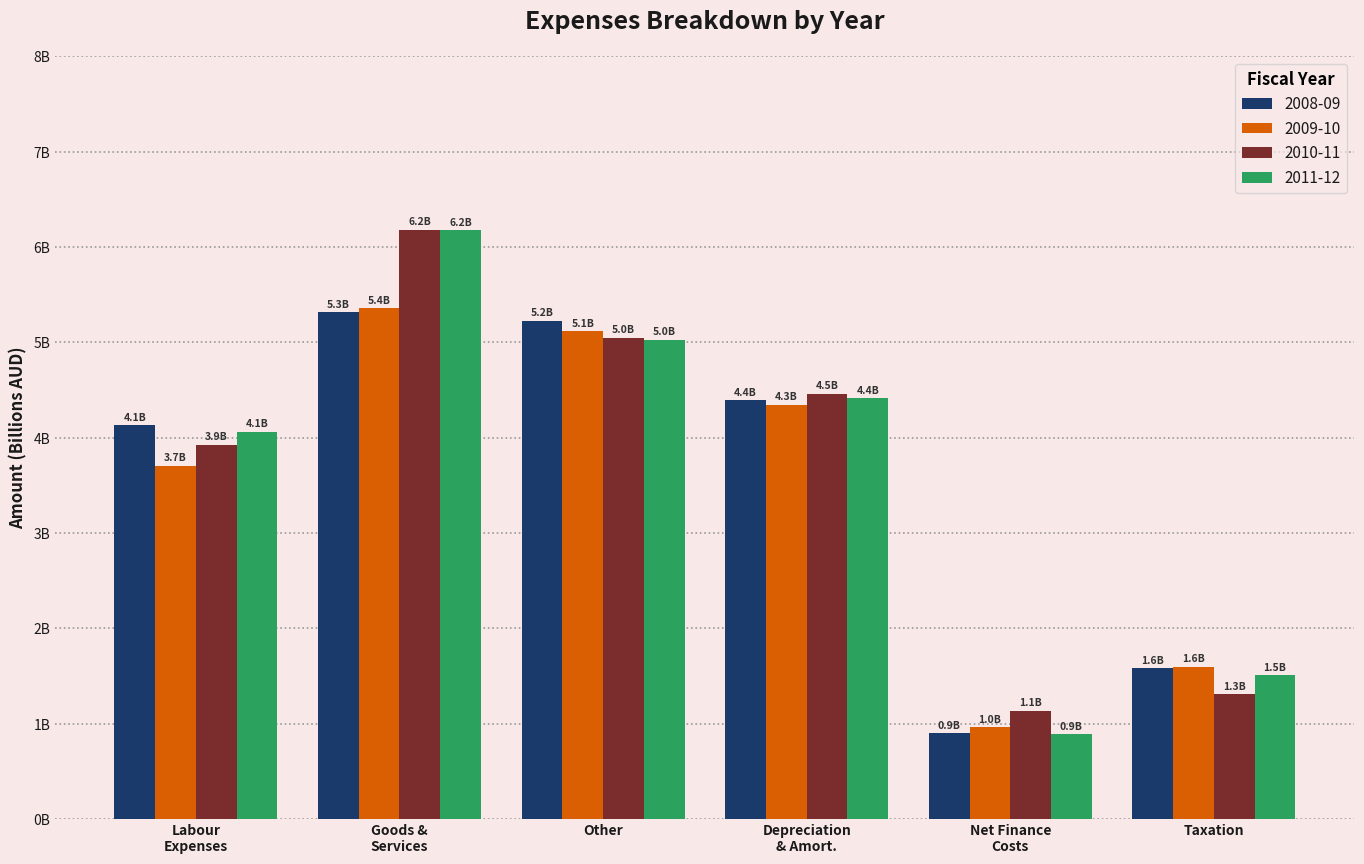

What is the maximum value shown in the chart?

6.2